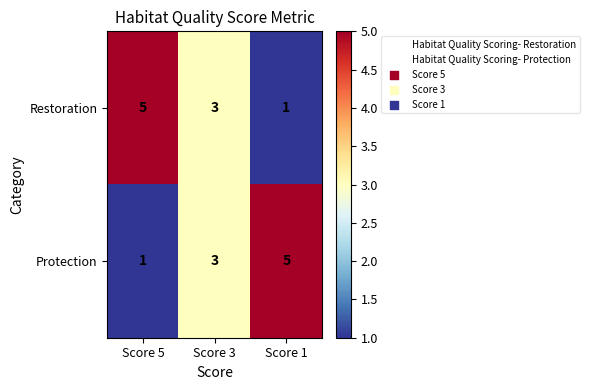

What is the greatest value displayed?

5